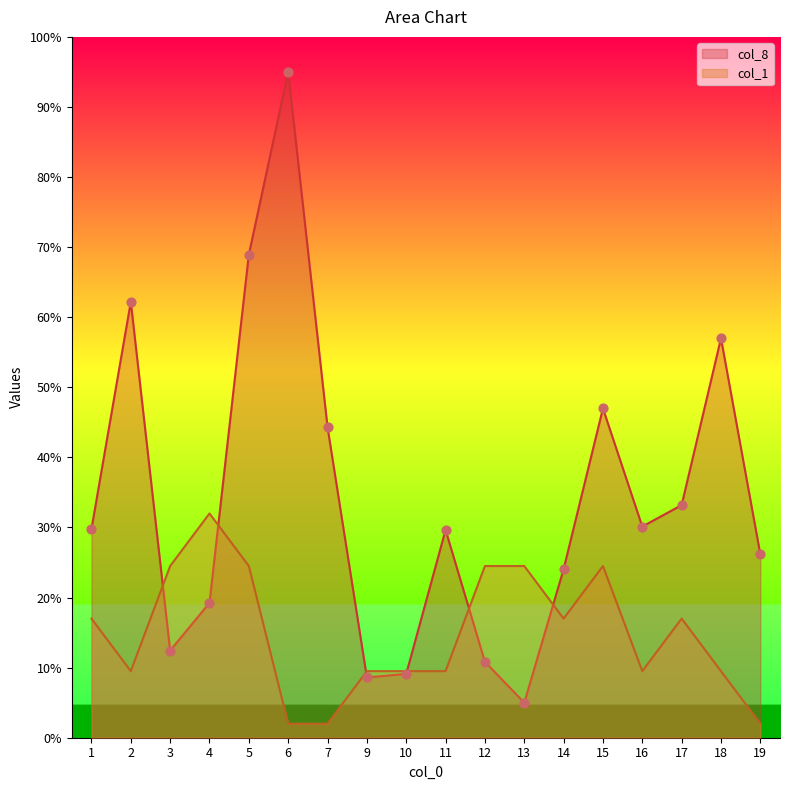

Which series contains the highest Y value?

col_8